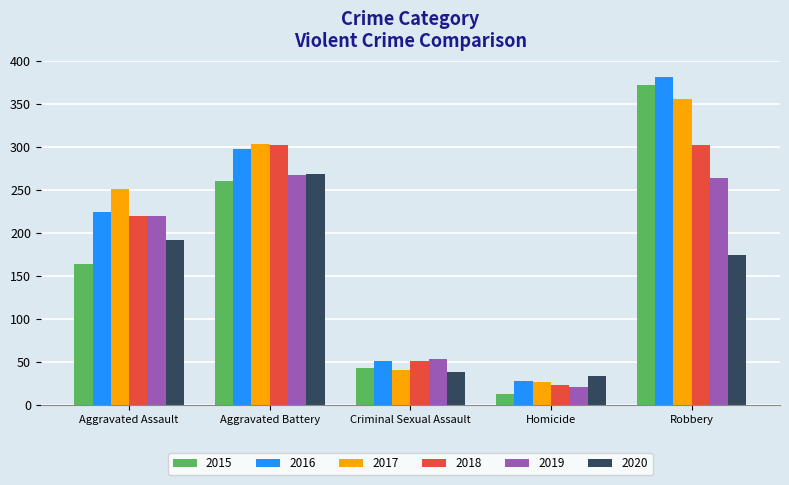

What is the average value of the 2016 series?

197